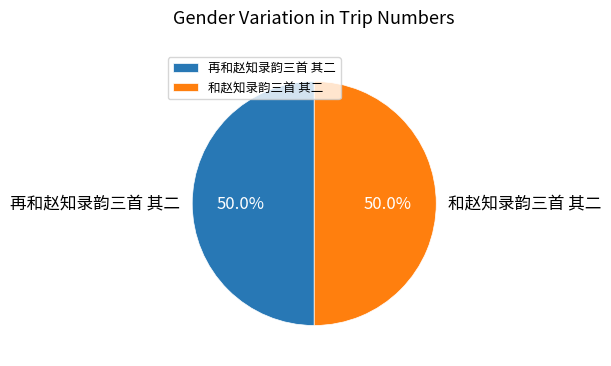

How many slices are in this pie chart?

2